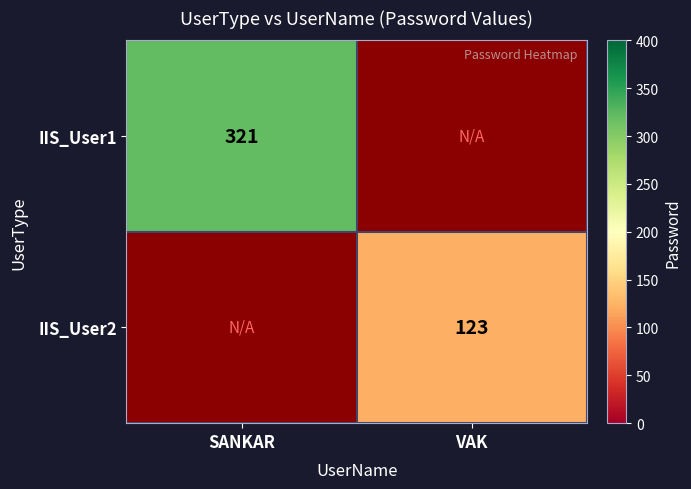

What is the maximum value shown in the chart?

321.0